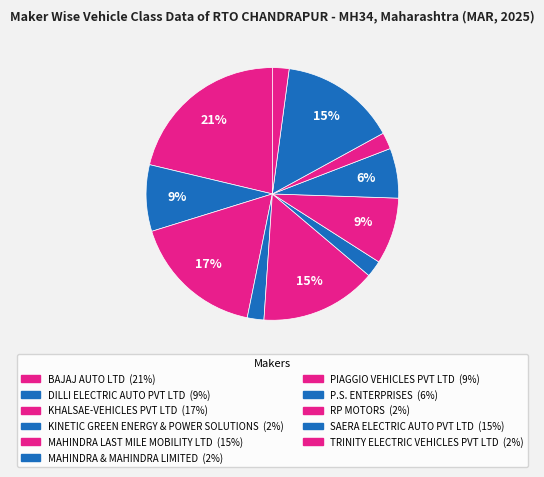

What percentage is the RP MOTORS slice, to the nearest percent?

2%